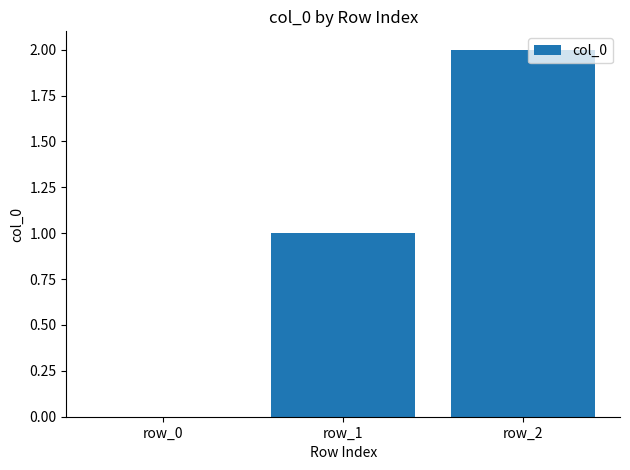

What is the change in value from row_0 to row_2?

+2